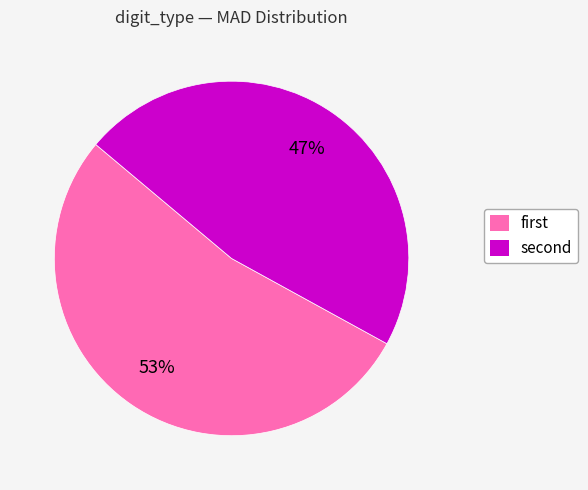

Rank the categories by value from highest to lowest.

first, second